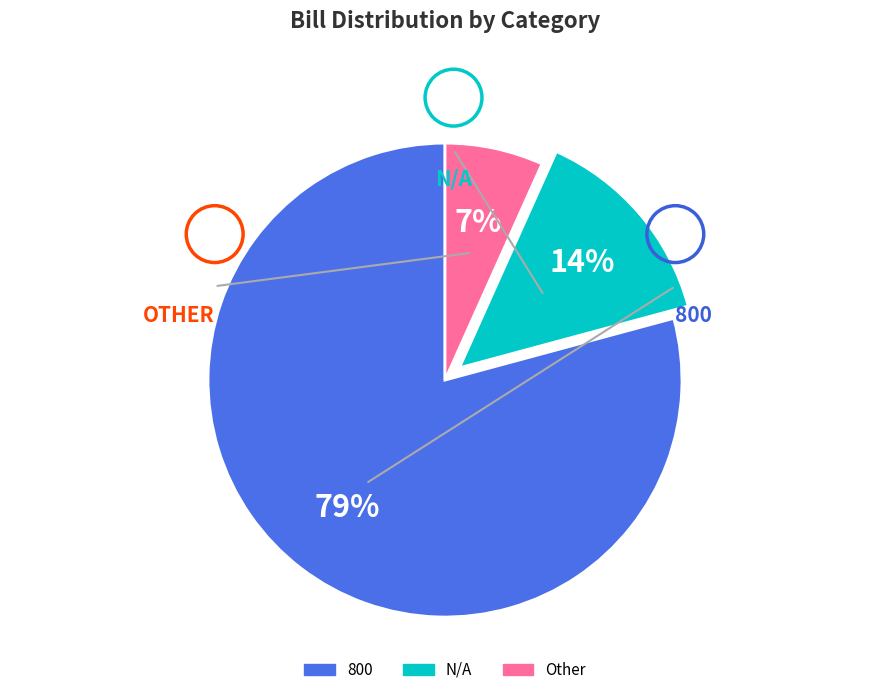

Combined, do Other and N/A account for over 50%?

No